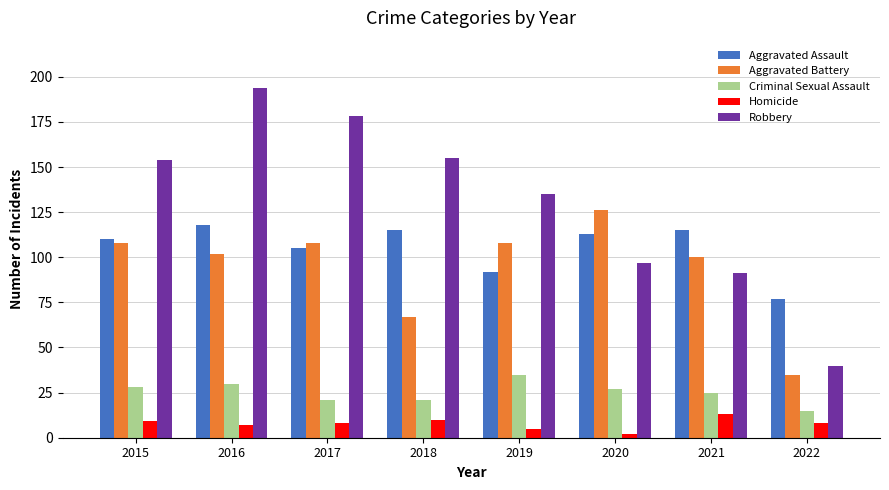

How many series are shown in this chart?

5